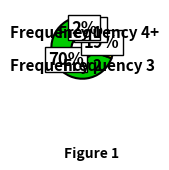

To the nearest percent, what is the difference between the largest and smallest slice percentages?

67%